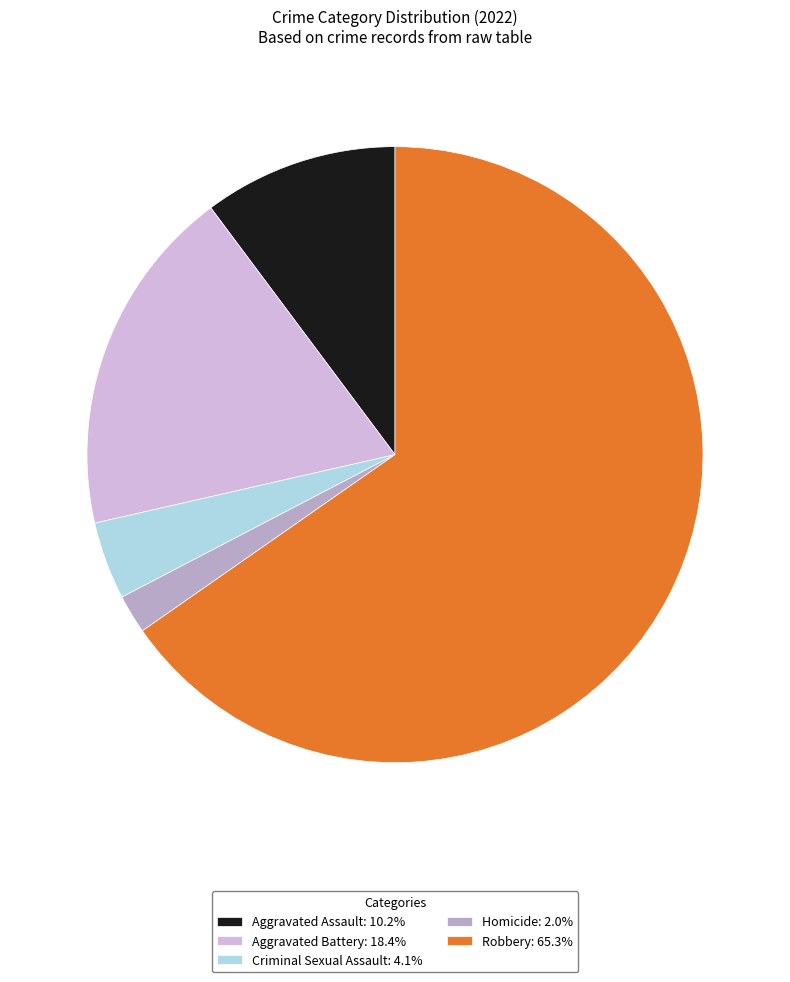

Is it true that Homicide is 2% of the pie?

True